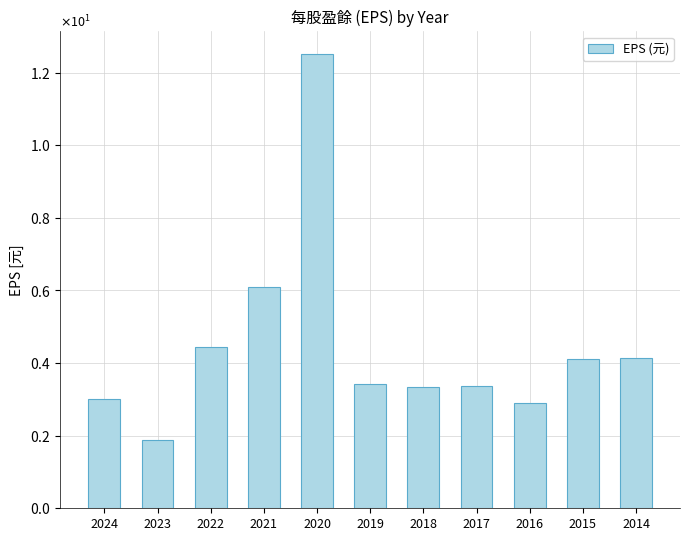

What is the minimum value shown in the chart?

1.9